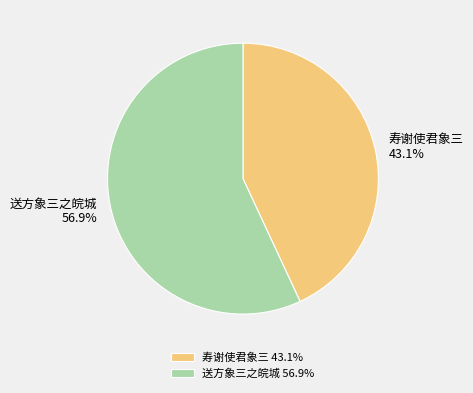

Is there a majority slice in this chart?

Yes